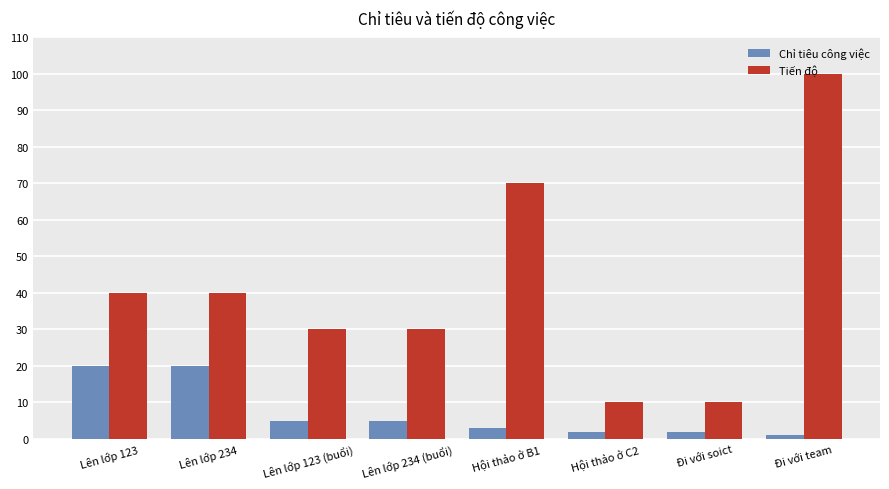

Are the bars horizontal?

No